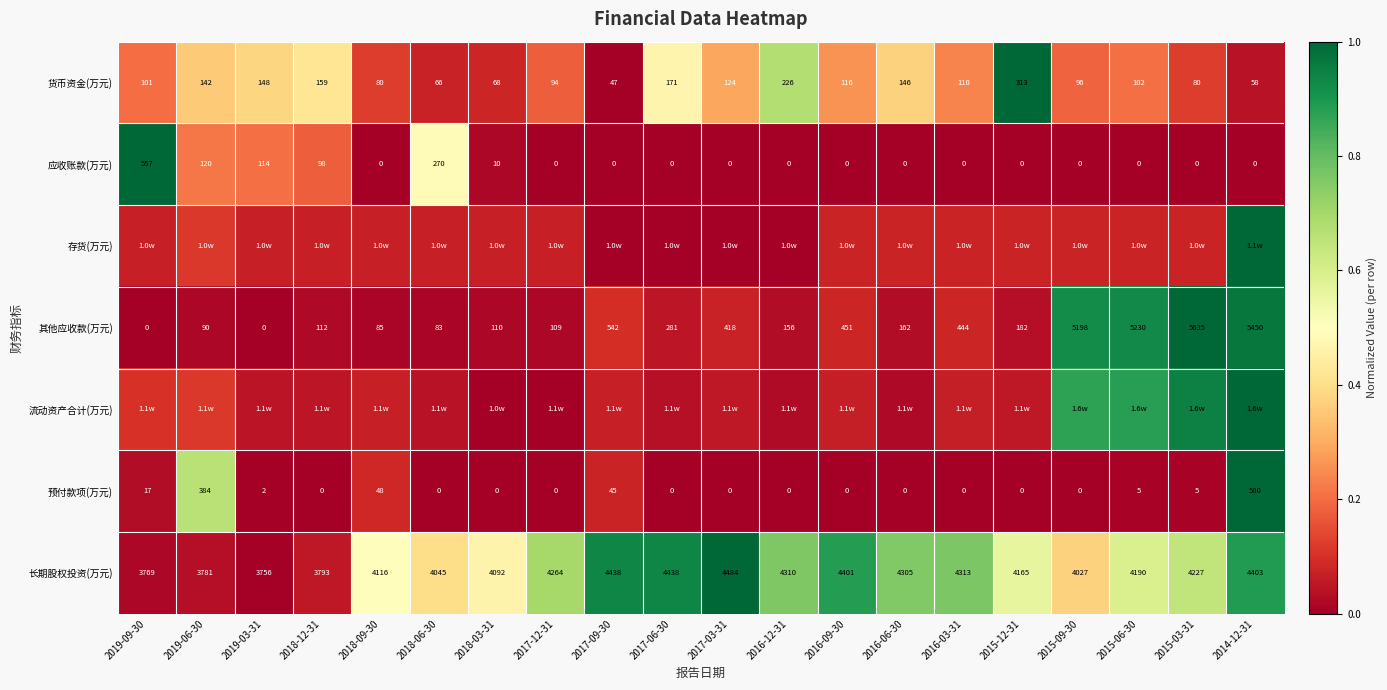

Which category has the highest value in the 预付款项(万元) series?

2014-12-31